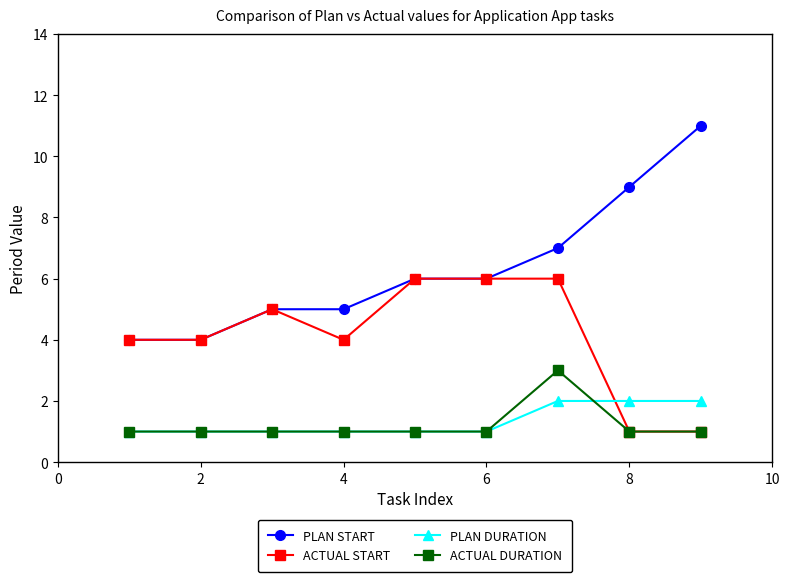

Which series ends up on top after the final intersection of ACTUAL START and PLAN DURATION?

PLAN DURATION